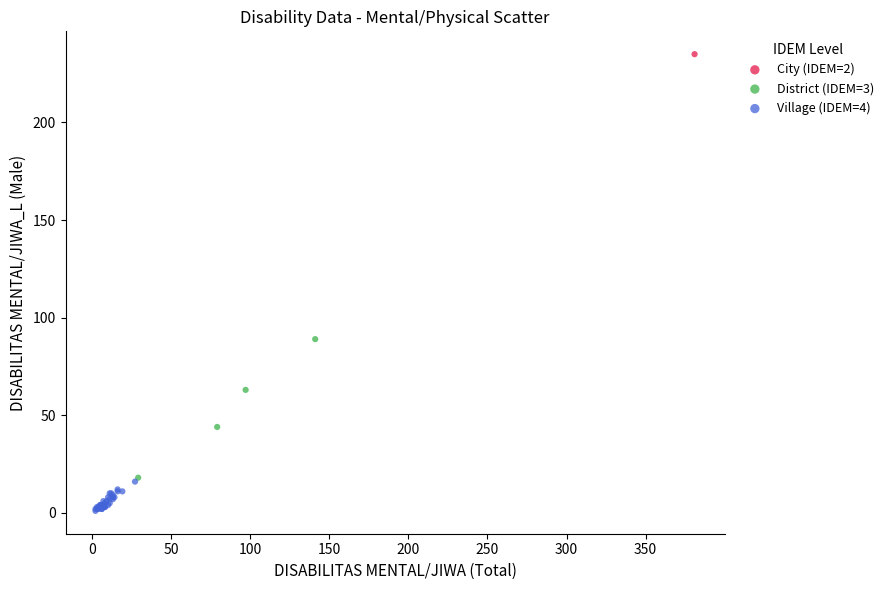

Which series reaches the minimum Y coordinate?

Village (IDEM=4)